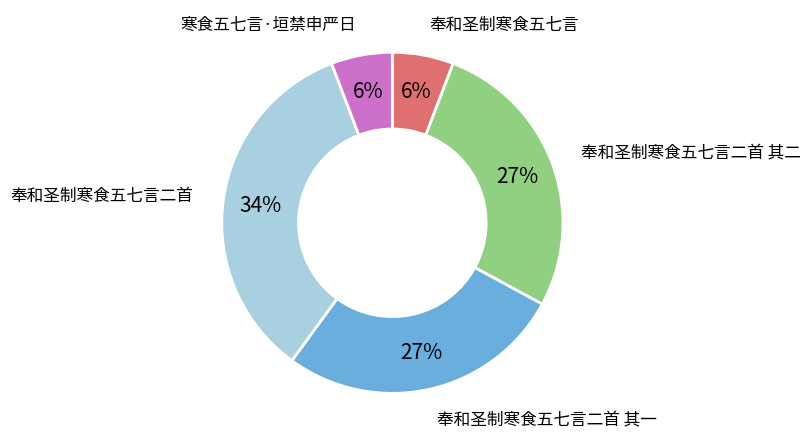

To the nearest percent, what is the average slice percentage?

20%